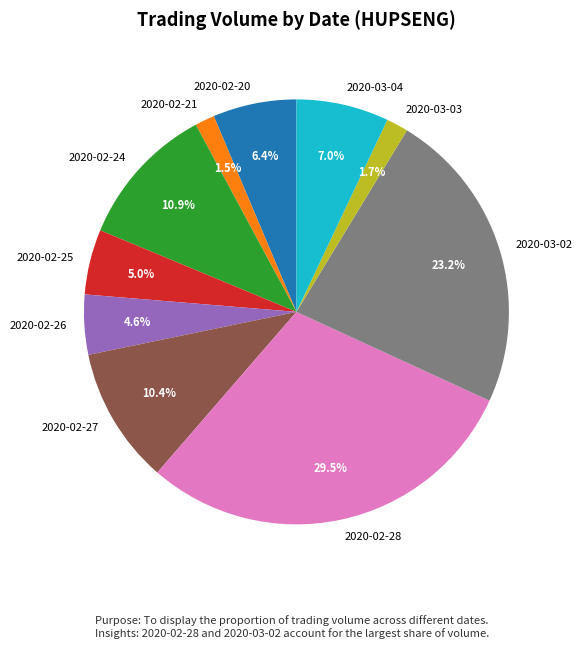

Does 2020-02-20 account for over 50% of the chart?

No